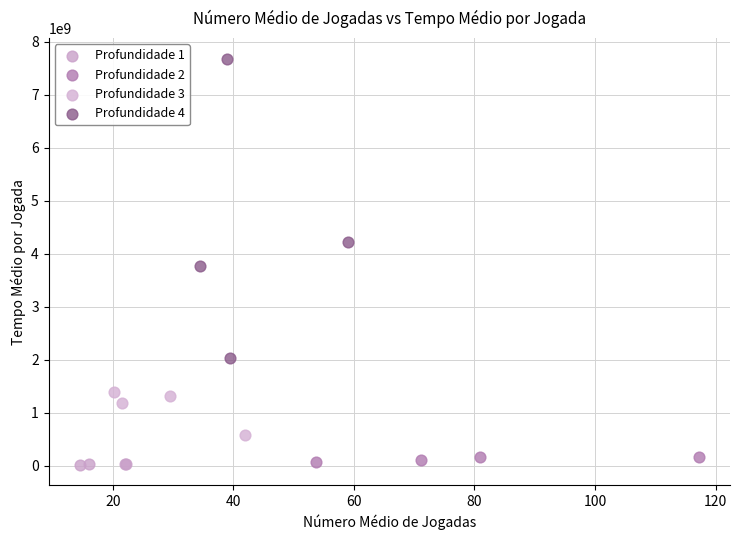

Which series contains the highest Y value?

Profundidade 4